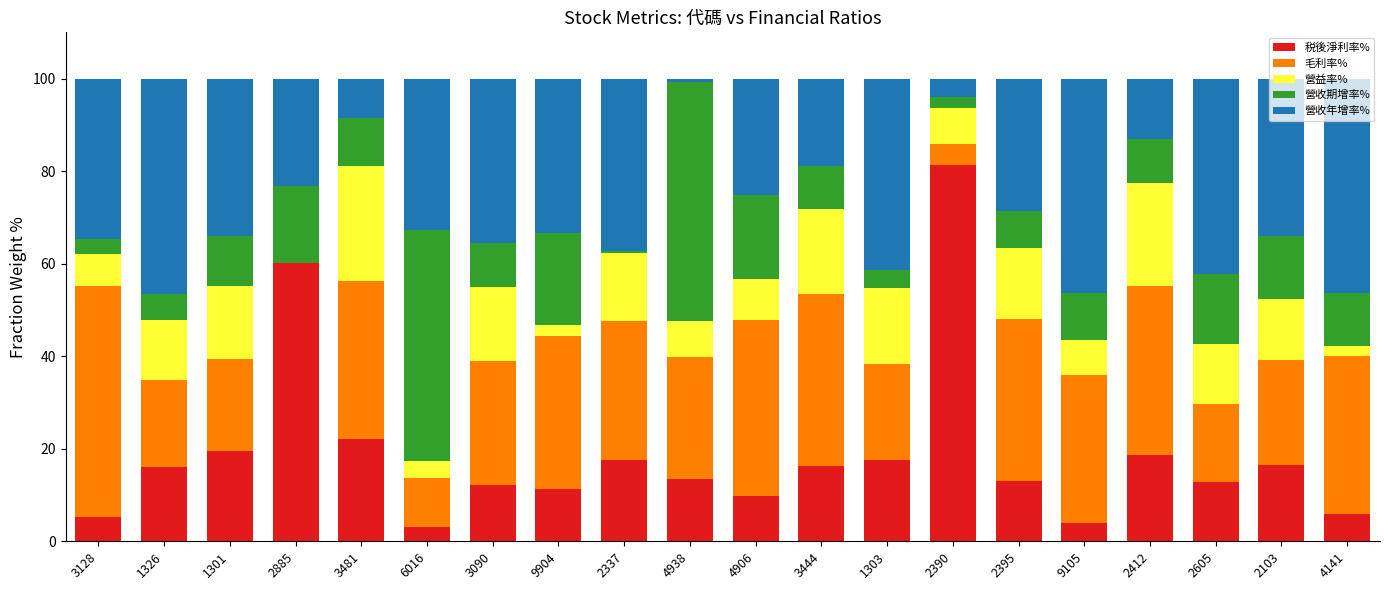

What is the maximum value for 税後淨利率%?

81.4